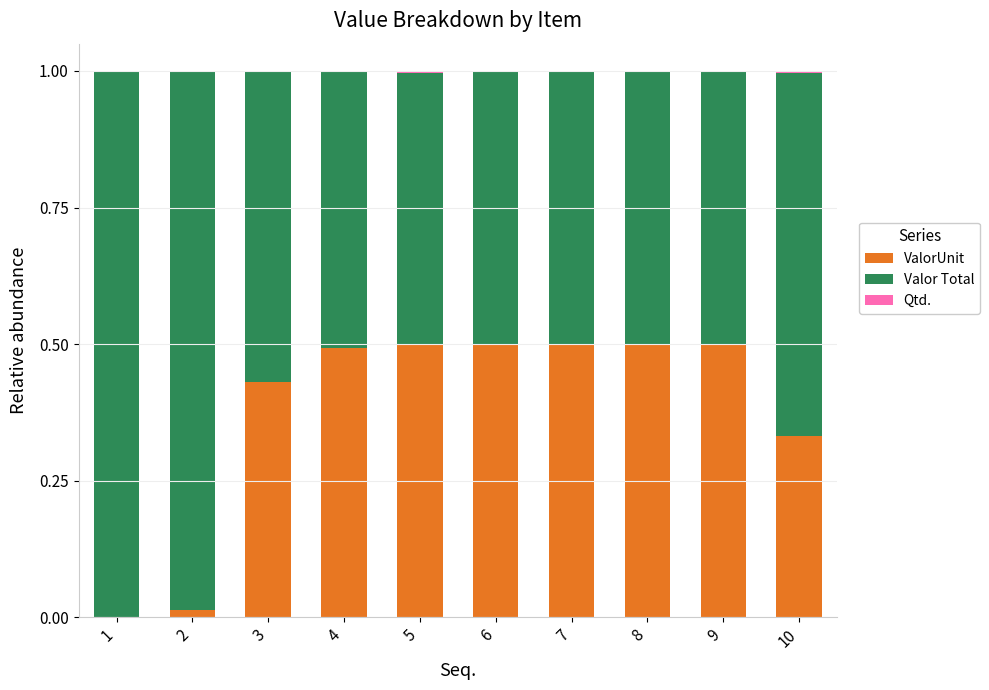

What is the highest value of the ValorUnit series?

0.5